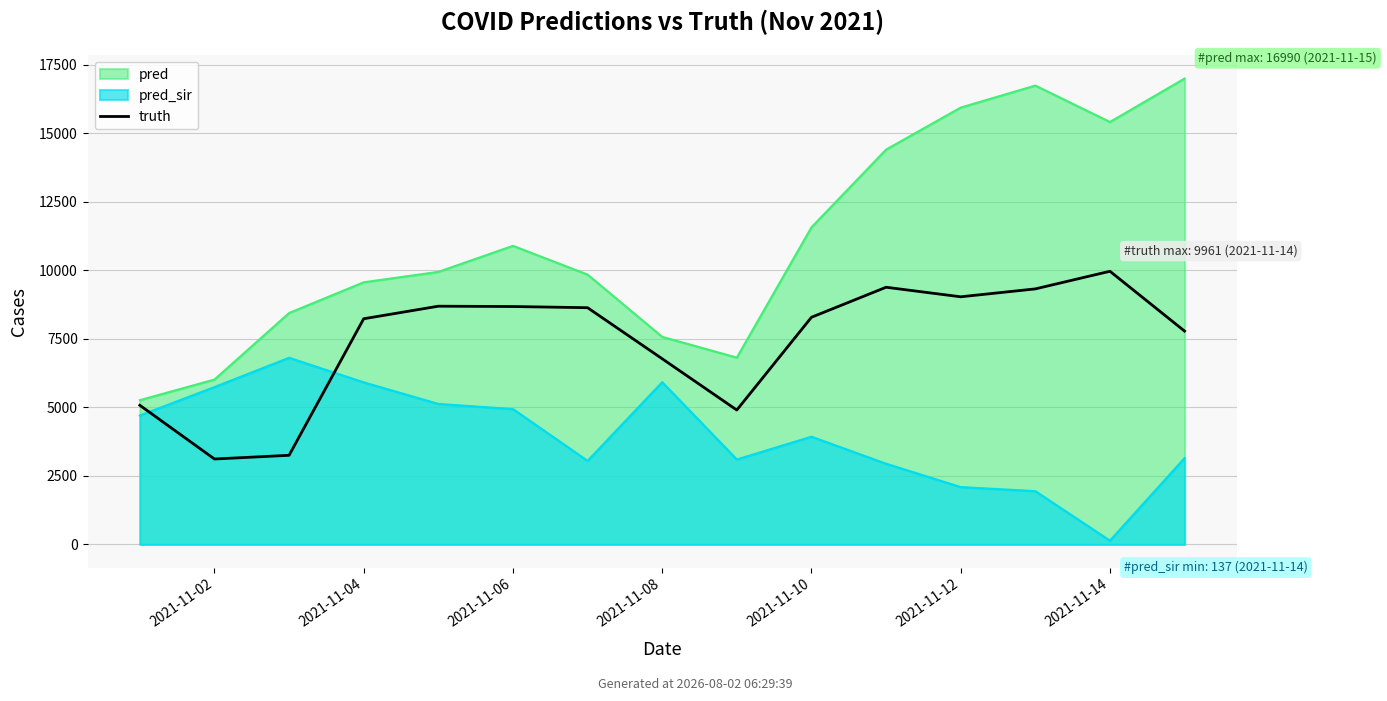

What position from the right is 8?

7